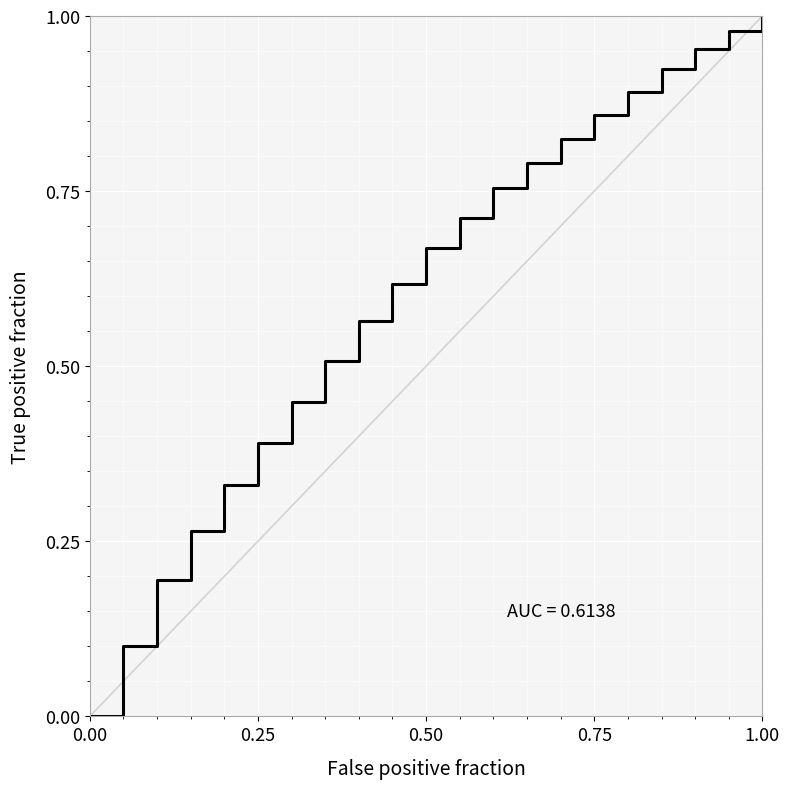

How many lines are shown in the chart?

1